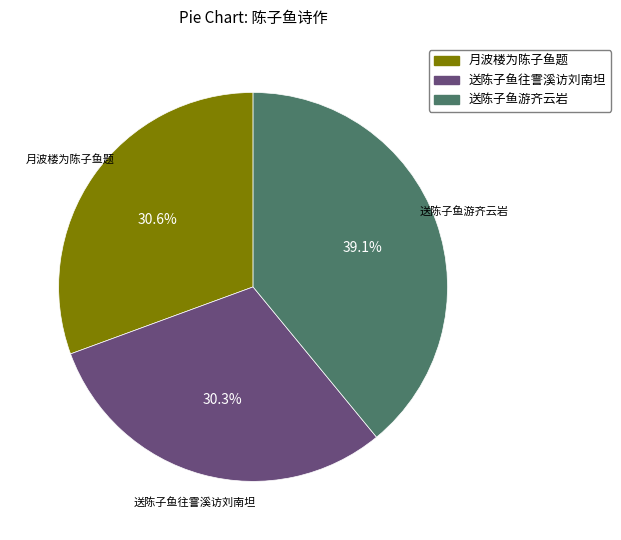

Approximately how many times larger is the value at 送陈子鱼往霅溪访刘南坦 compared to 送陈子鱼游齐云岩?

0.8